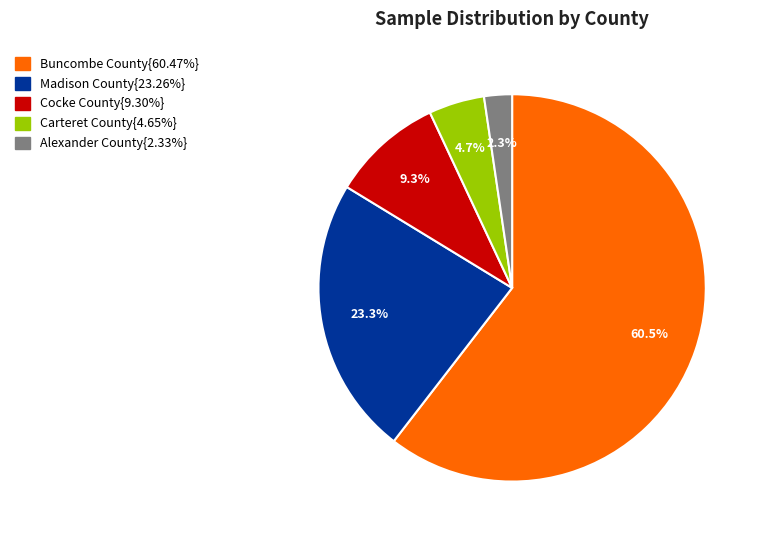

How many segments does this pie chart have?

5